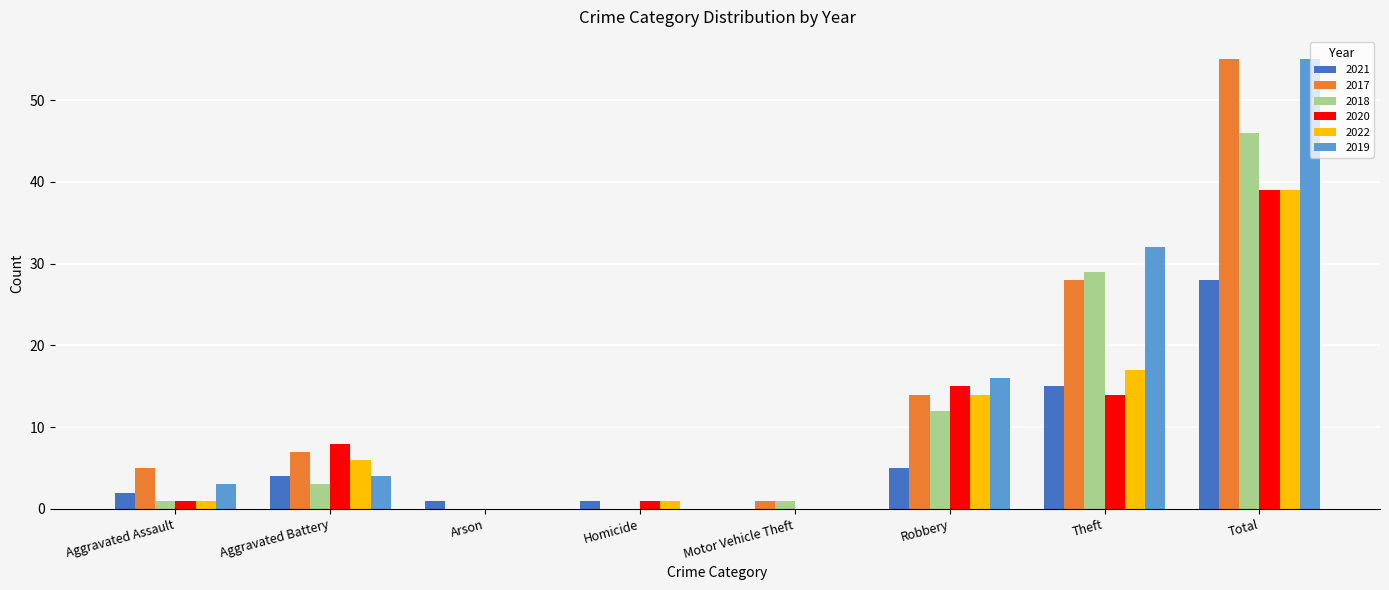

What is the sum of the 2017 values at Total and Aggravated Assault?

60